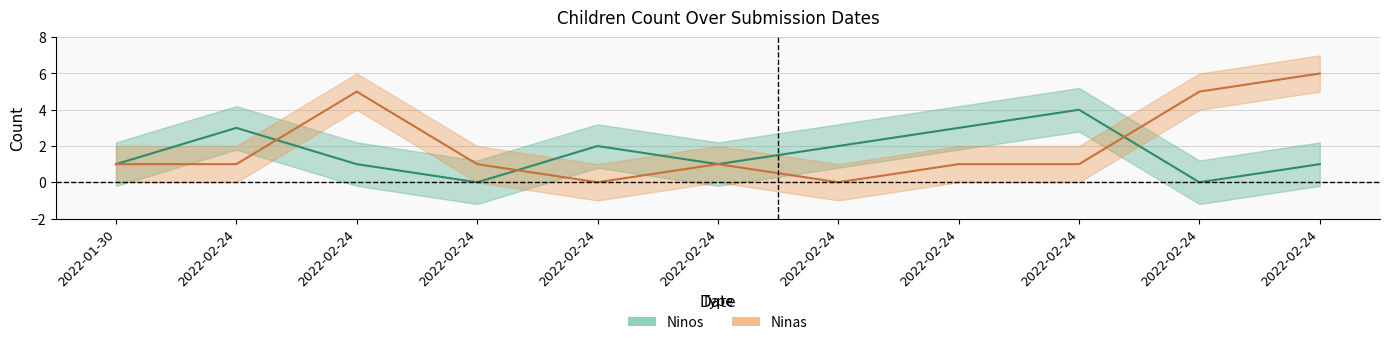

At which label does Ninas first exceed 1?

2022-02-24